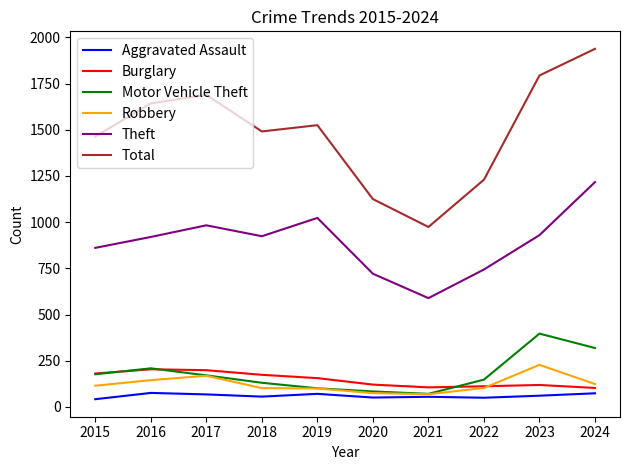

What is the average value of the Aggravated Assault series?

60